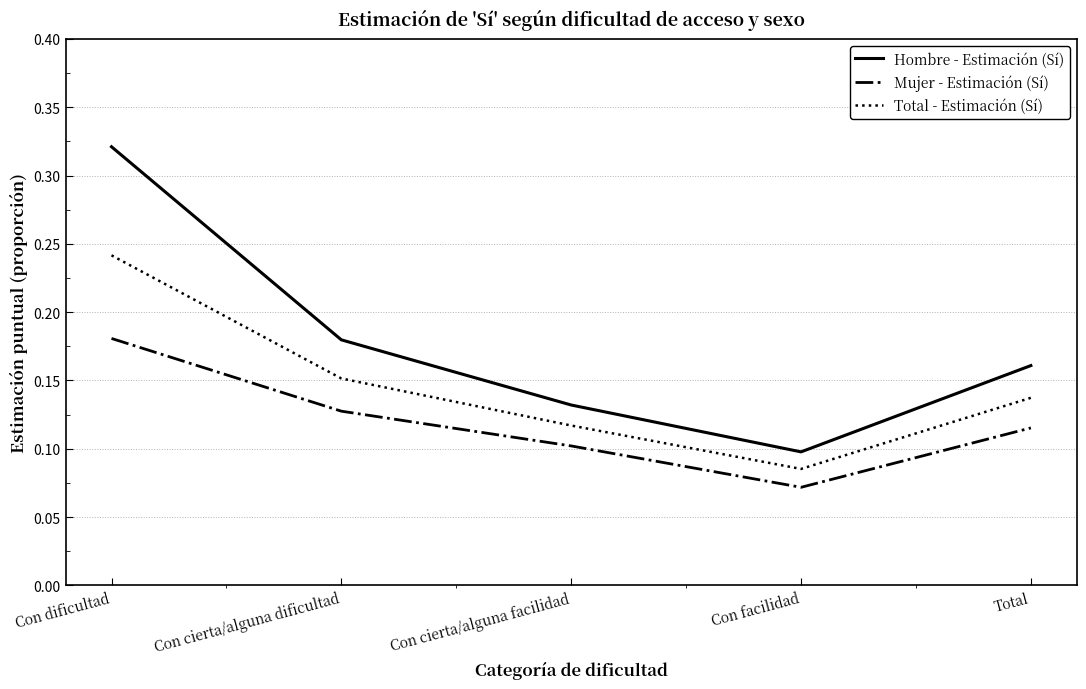

How many lines are shown in the chart?

3